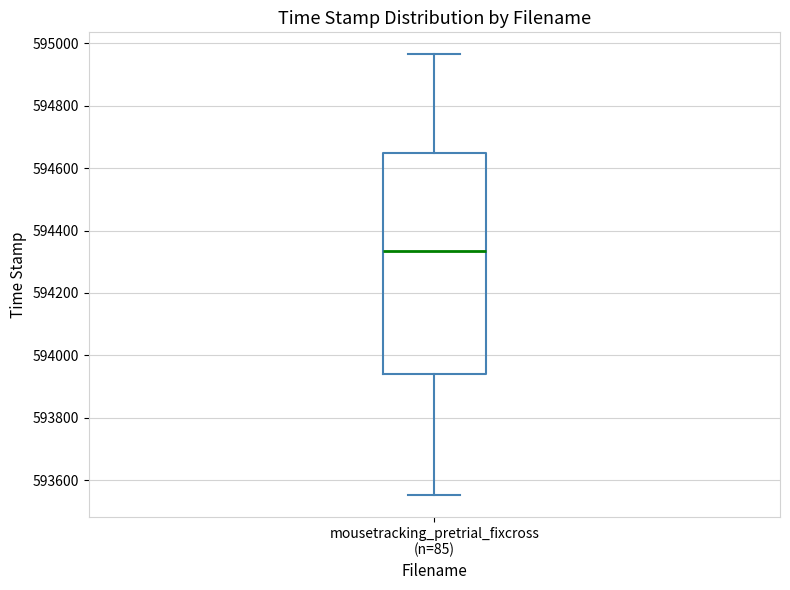

Read this box plot against the y-axis: the position of the median line, the range covered by the box, and the ends of both whiskers. The values are not printed on the chart, so give them approximately, as read against the axis.

median 594340, box 593940 to 594660, whiskers 593560 to 594960